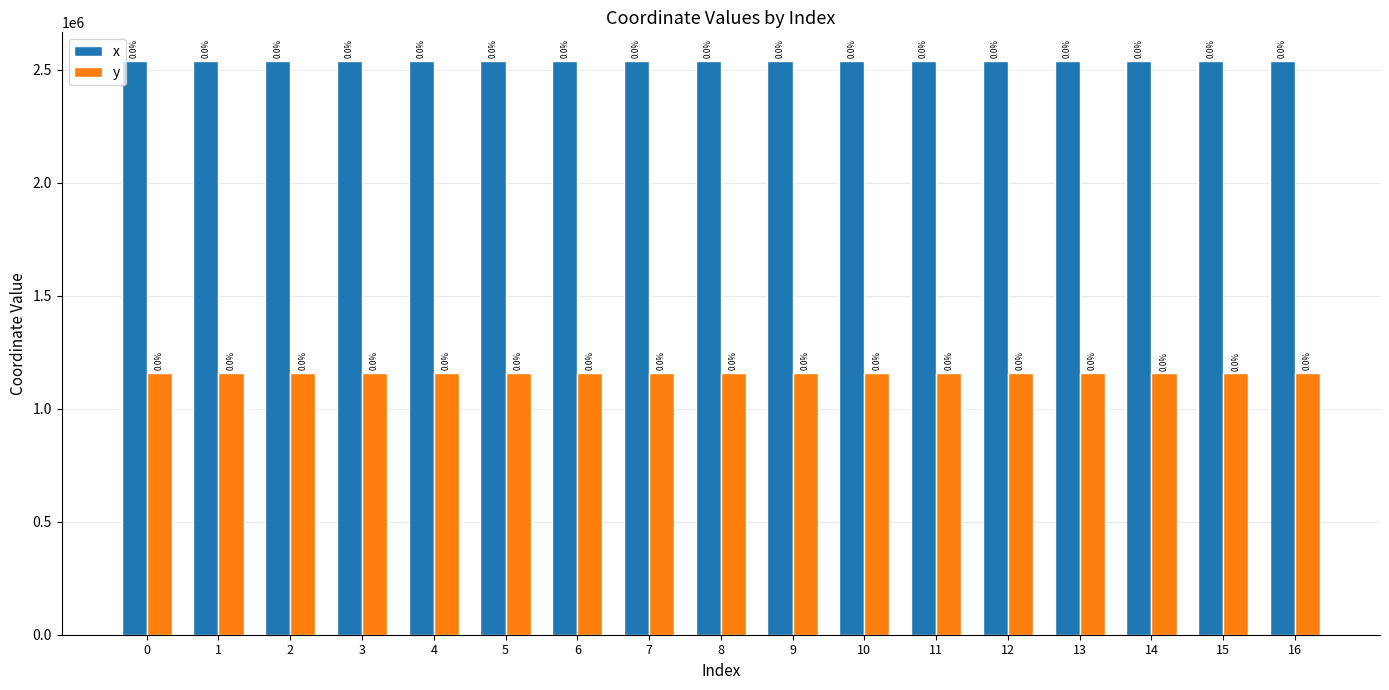

What are all the series names shown in the legend?

x, y